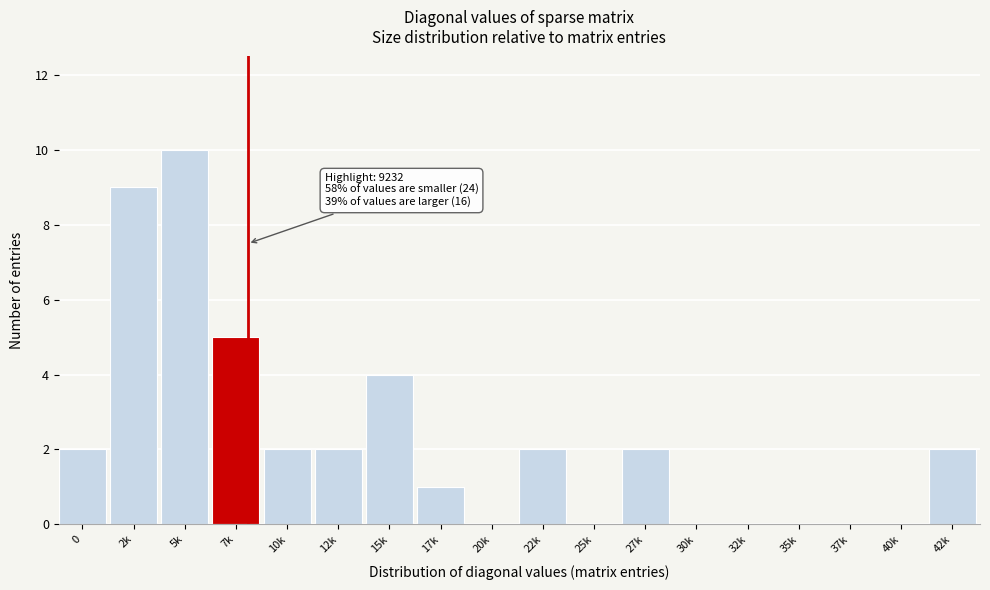

Reading left to right, transcribe all the data shown in this chart.

0=2	2k=9	5k=10	7k=5	10k=2	12k=2	15k=4	17k=1	20k=0	22k=2	25k=0	27k=2	30k=0	32k=0	35k=0	37k=0	40k=0	42k=2